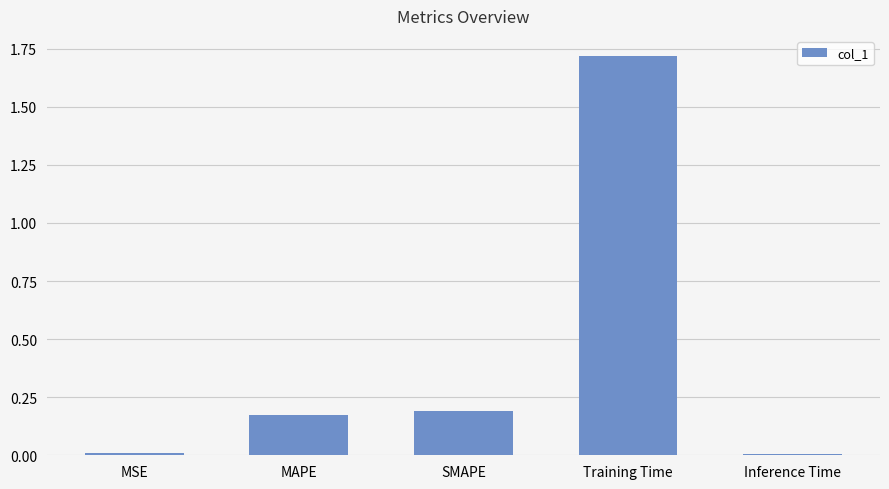

What position from the right is MSE?

5